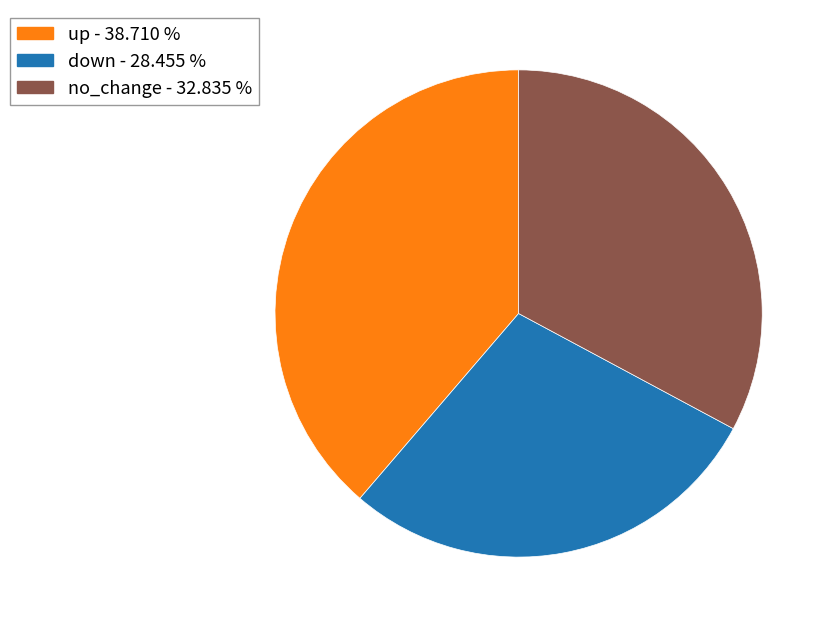

Is there a majority slice in this chart?

No